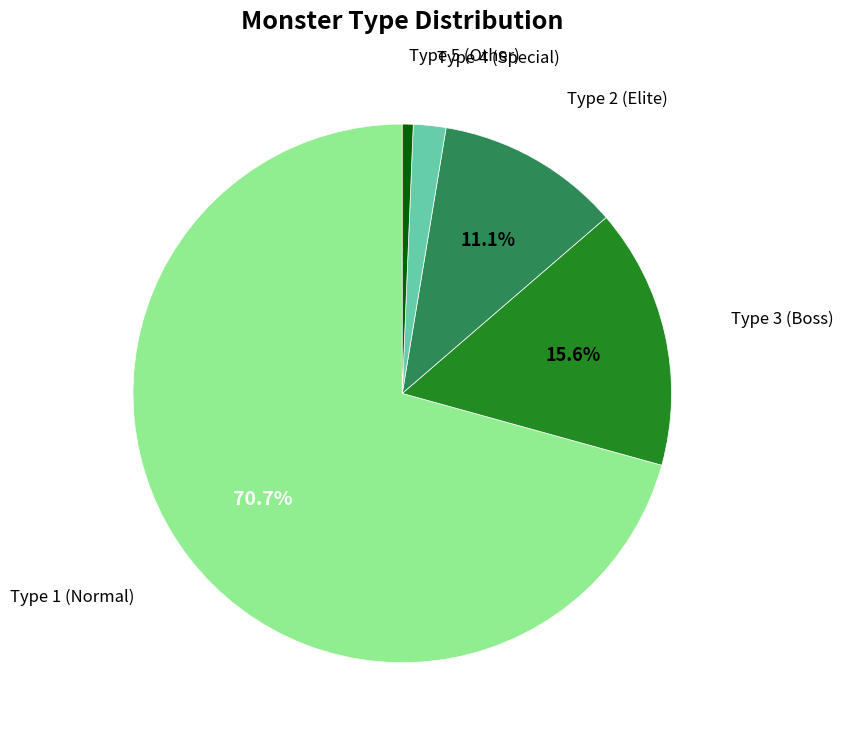

Is there any slice that represents more than half of the pie?

Yes